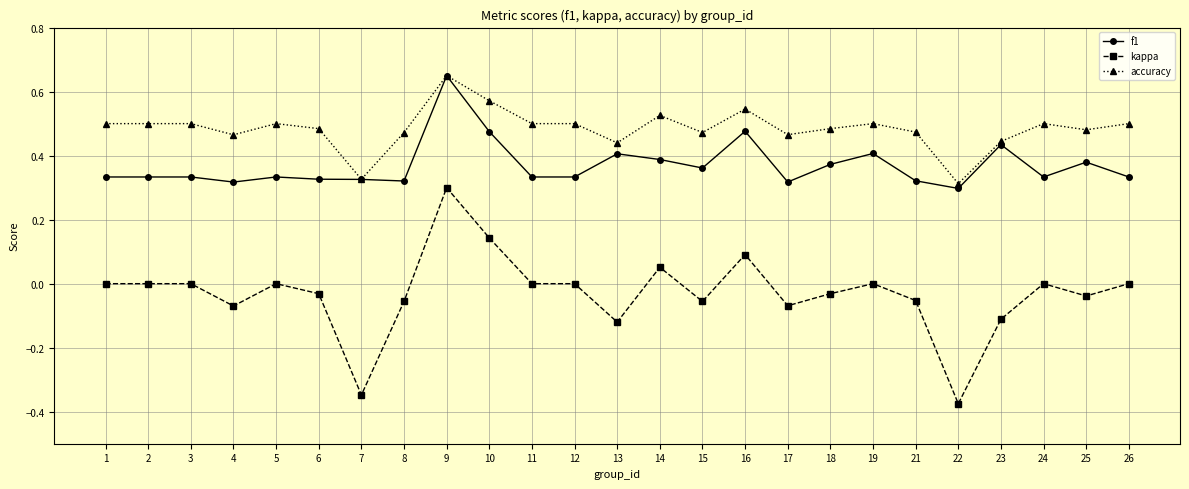

The value of kappa at 13 is -0.2. True or false?

False